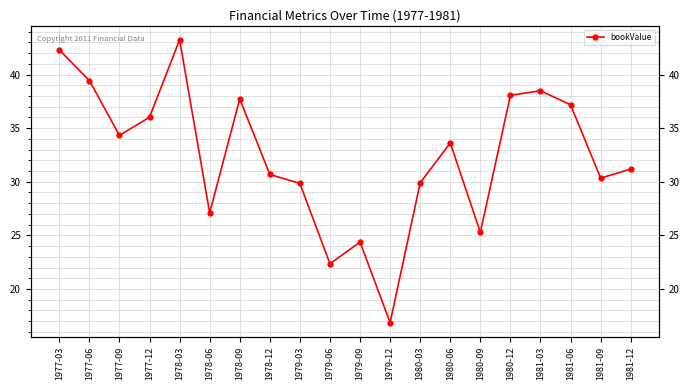

What is the greatest value displayed?

43.3